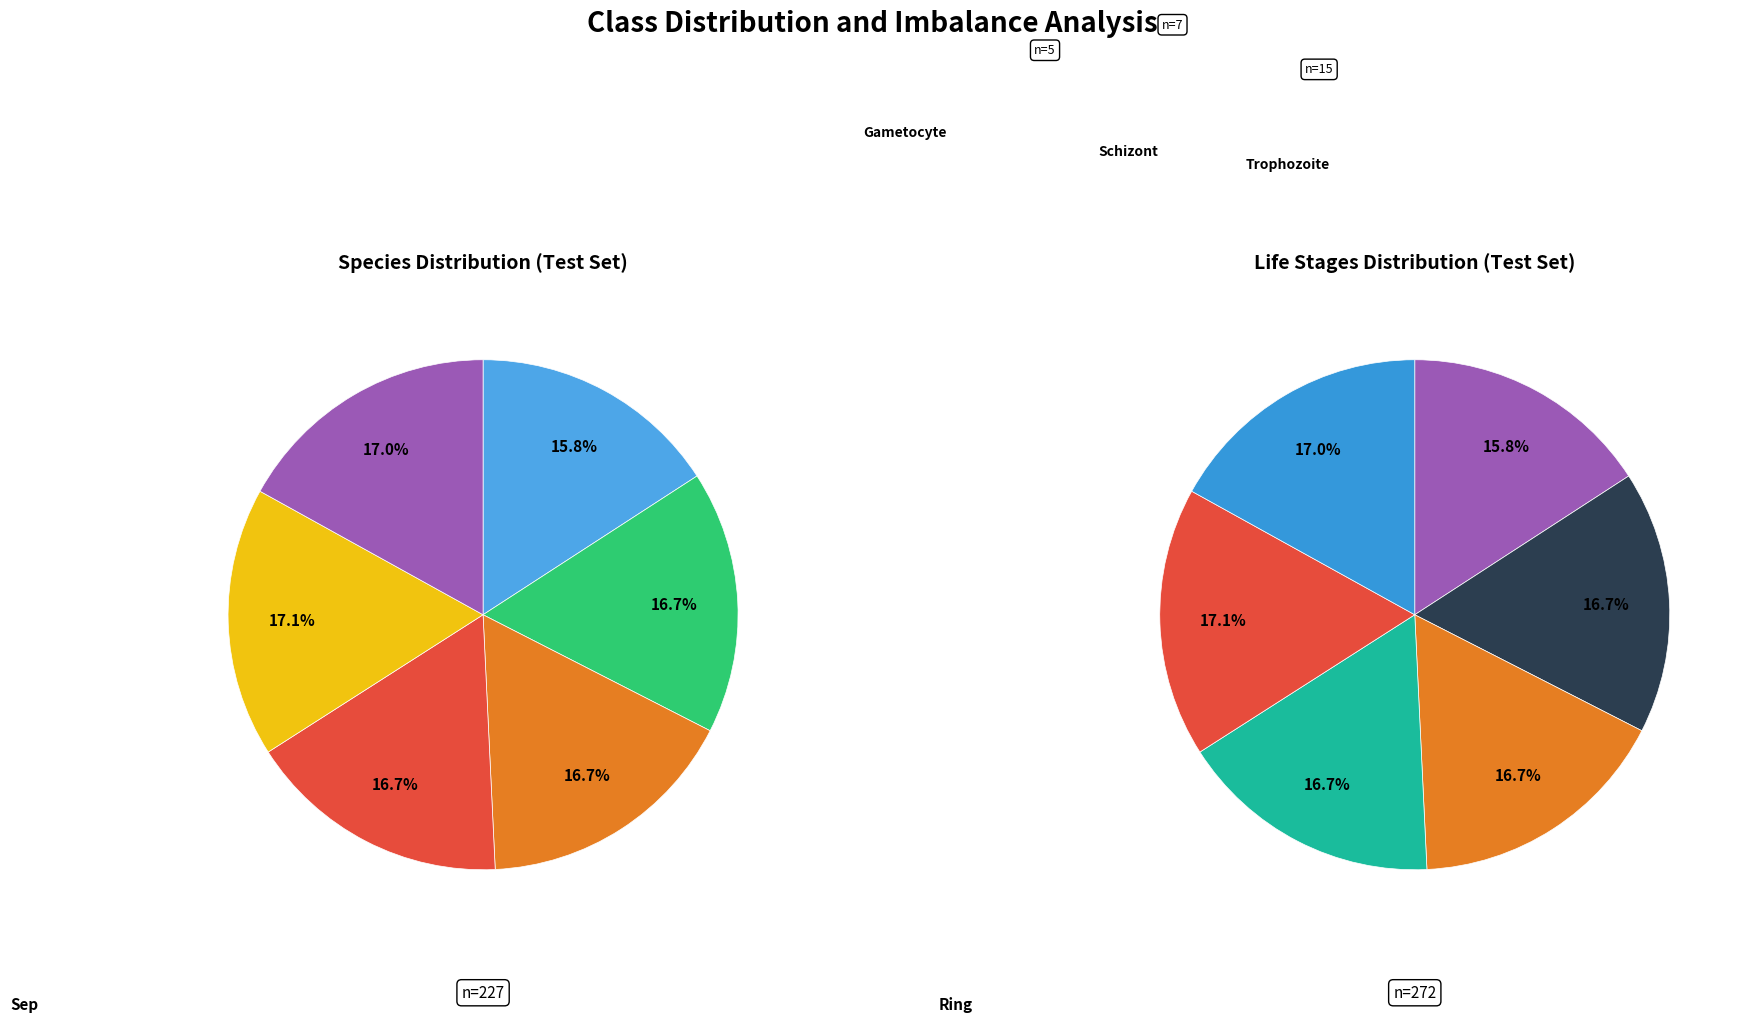

Count the number of slices in the pie.

6